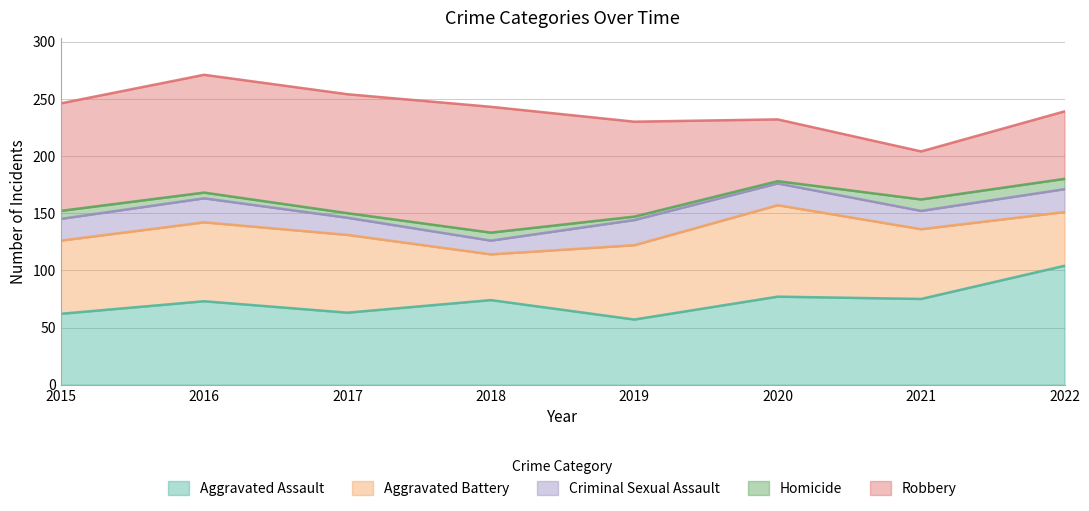

What is the sum of all Homicide values?

47